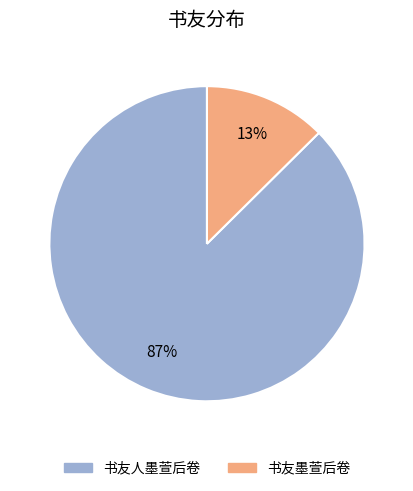

Is it true that 书友人墨萱后卷 is 87% of the pie?

True